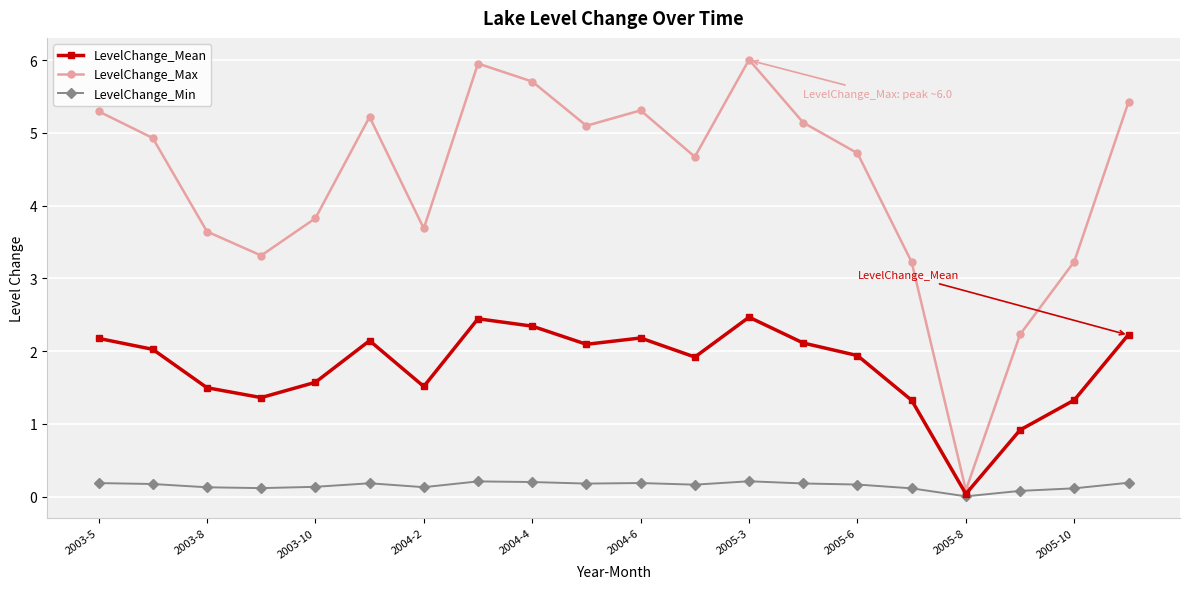

What is the maximum value for LevelChange_Mean?

2.5